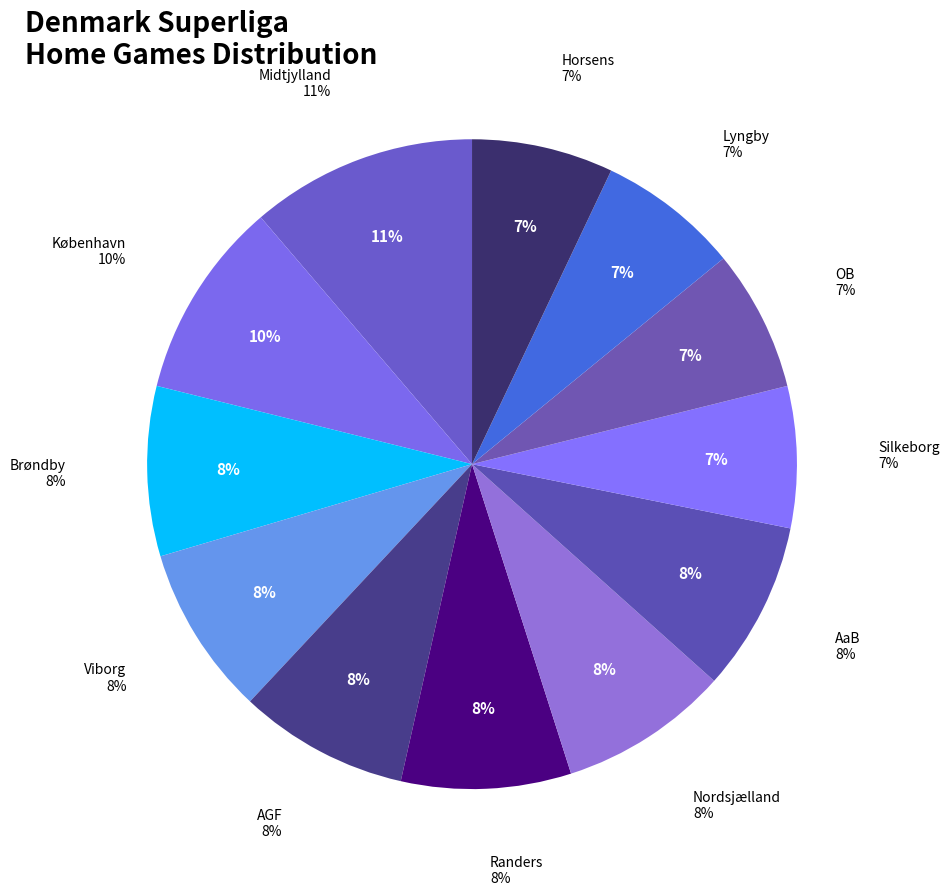

Is the sum of Midtjylland and Lyngby greater than half?

No